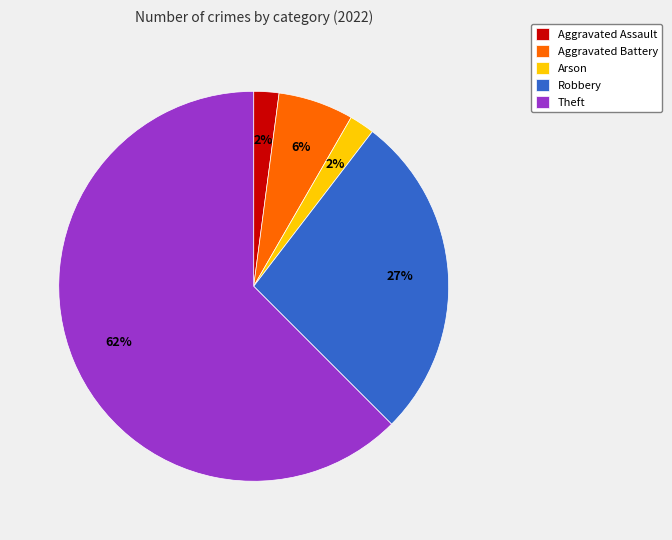

Combined, do Arson and Aggravated Battery account for over 50%?

No